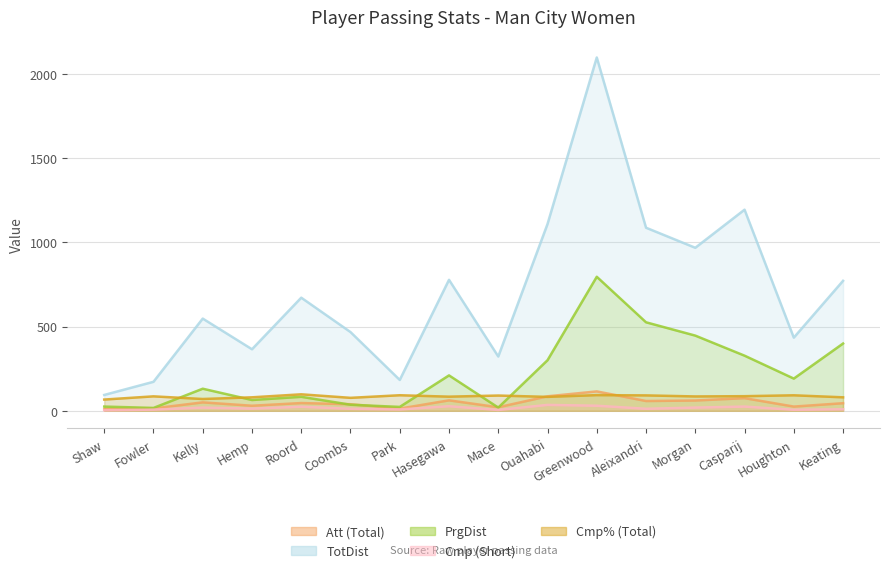

What is the difference between the maximum and second lowest values in the PrgDist series?

776.0